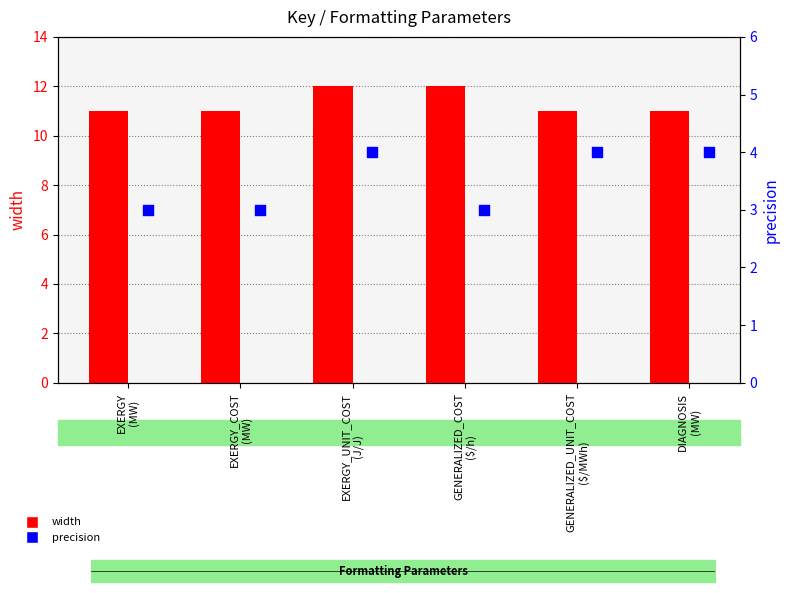

Which series has the largest Y range (max minus min)?

width